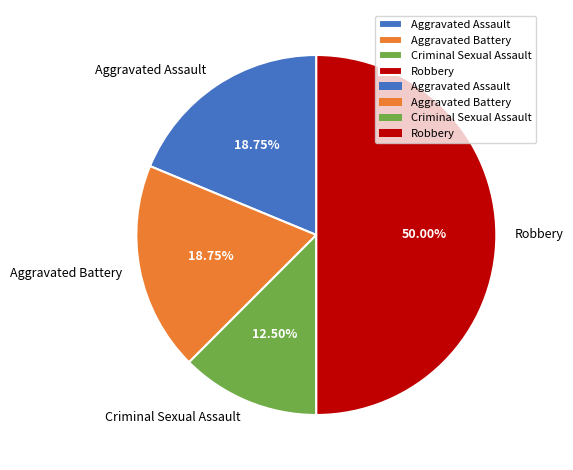

To the nearest percent, what is the difference between the Robbery and Aggravated Battery slice percentages?

31%